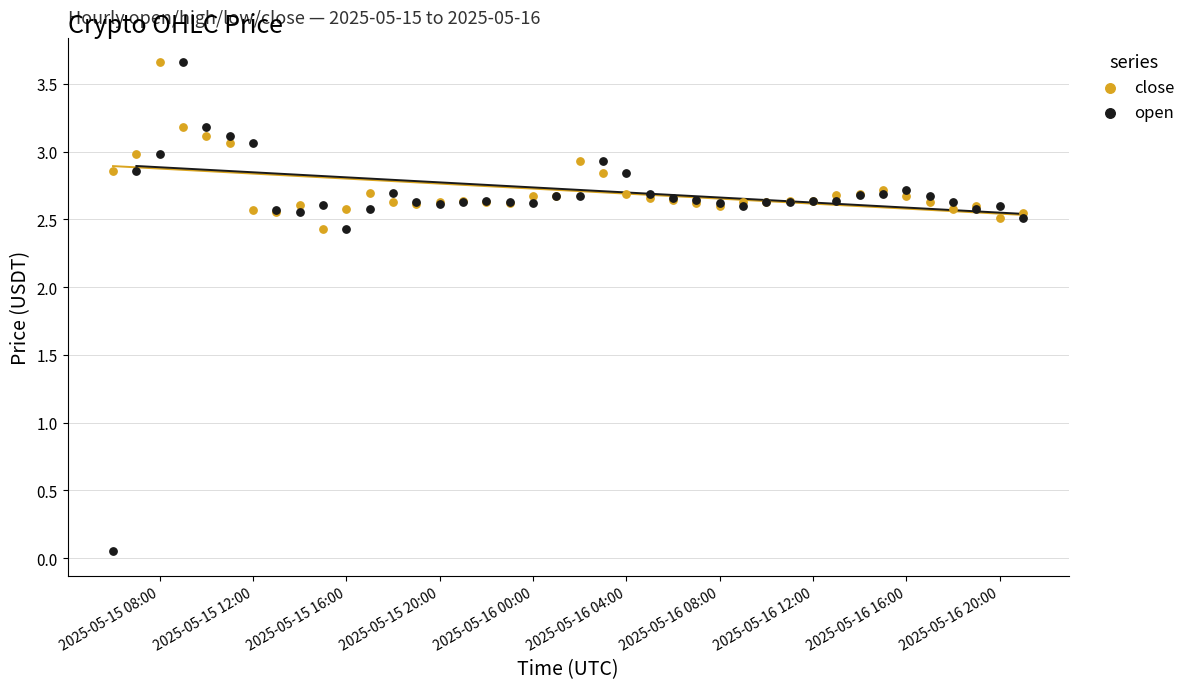

Which series has the largest Y range (max minus min)?

open